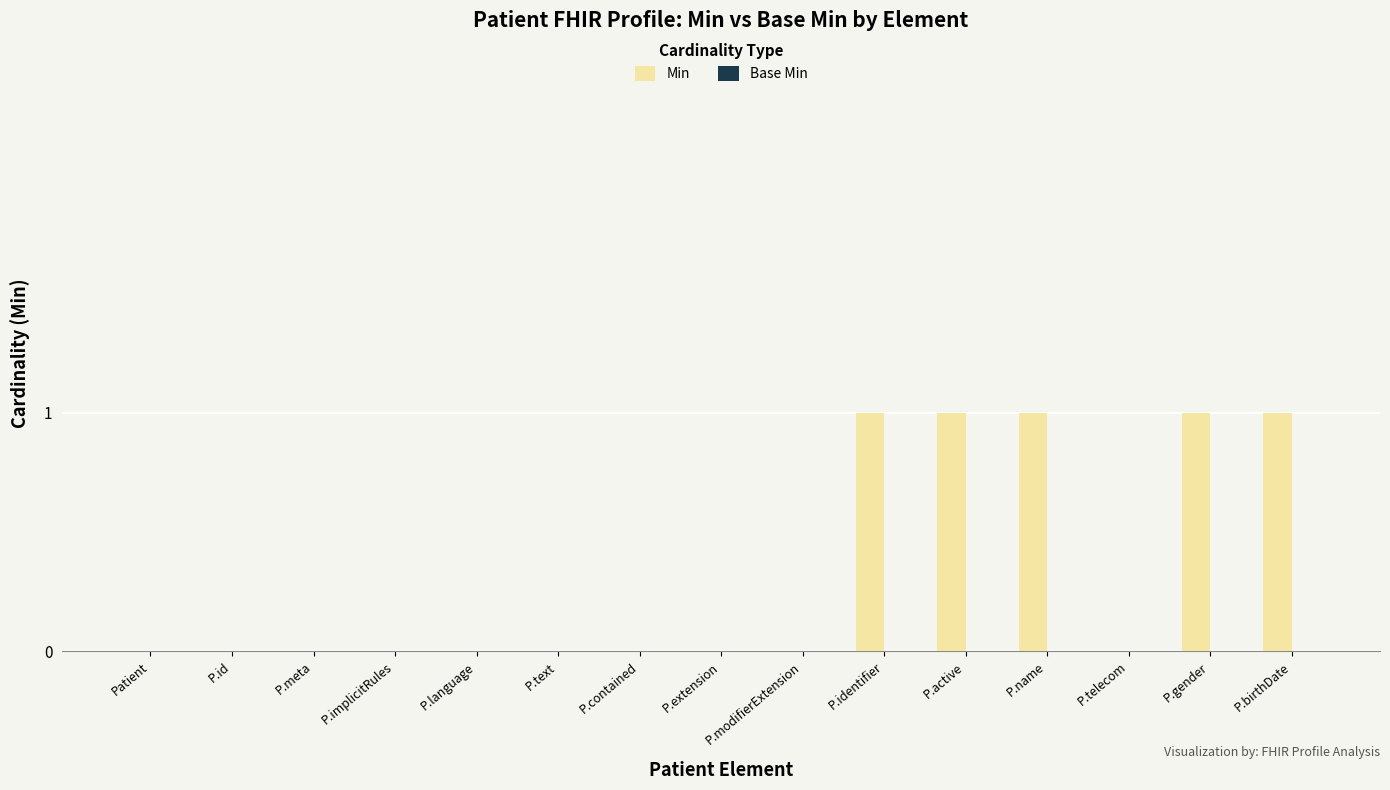

What is the change in value from Patient to P.active?

+1